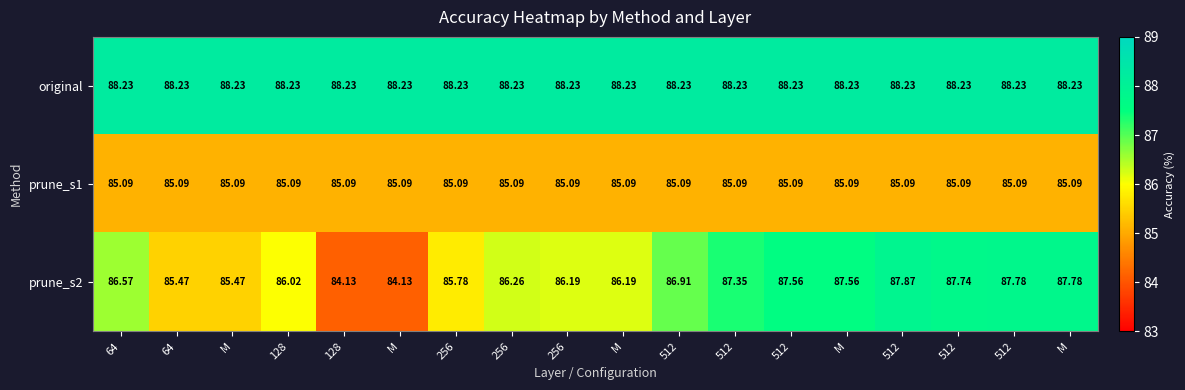

At which category does the chart reach its peak across all series?

64